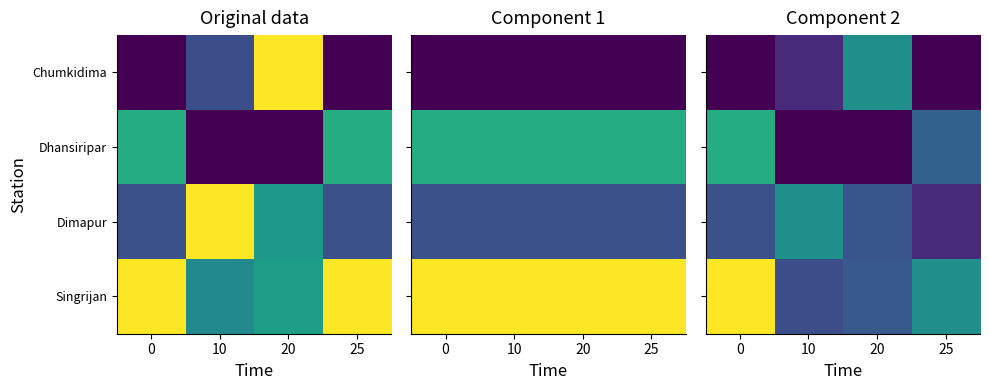

What is the difference between the maximum and minimum values in the Dhansiripar series?

0.6